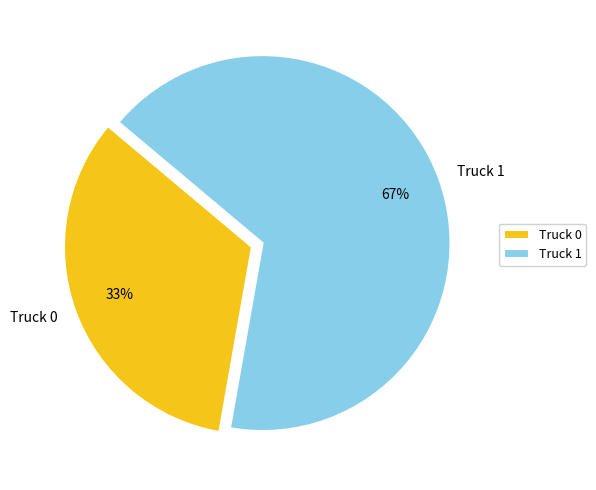

The Truck 0 slice represents 33% of the pie. True or false?

True